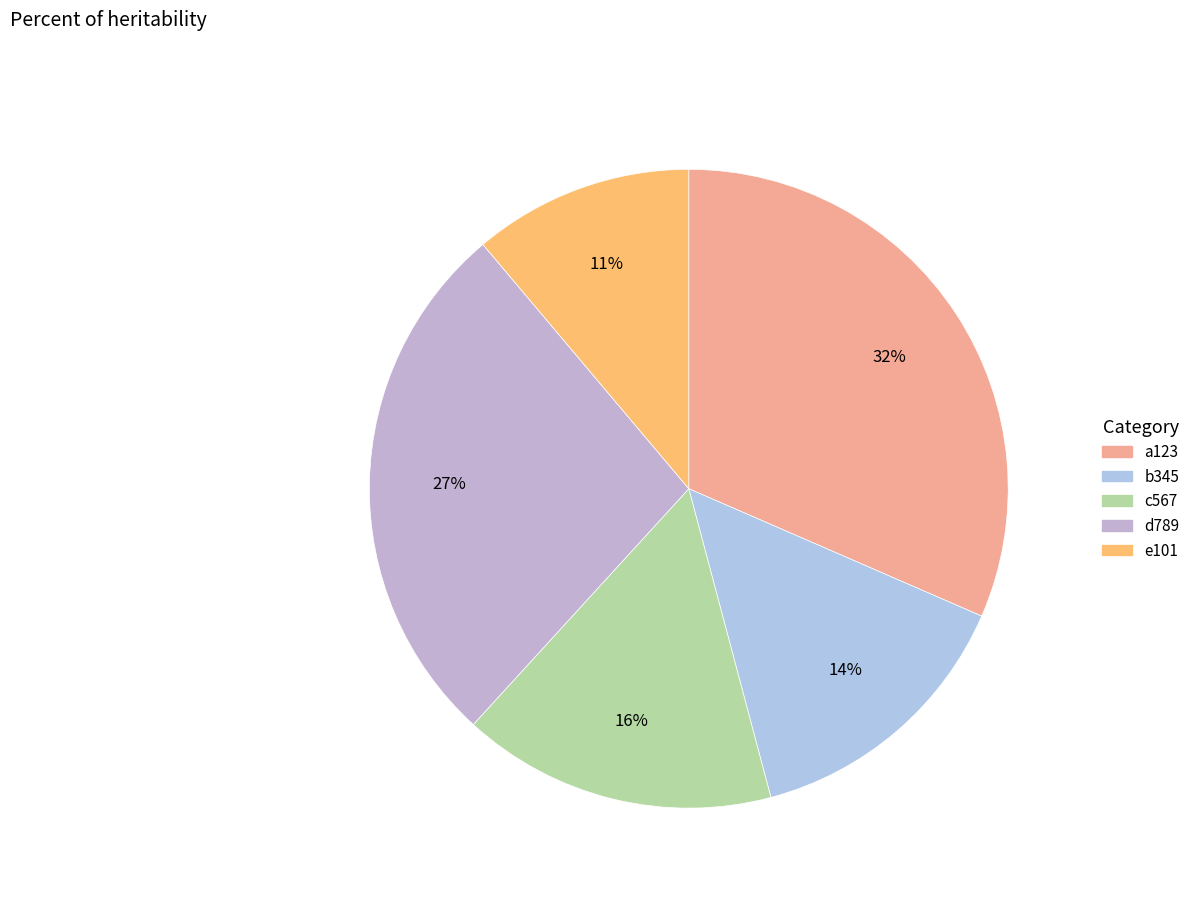

Is there a majority slice in this chart?

No